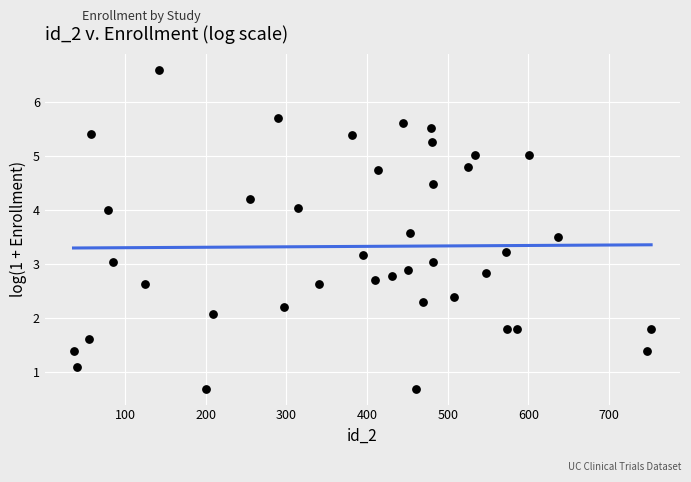

What is the range of Y values (max minus min)?

5.9